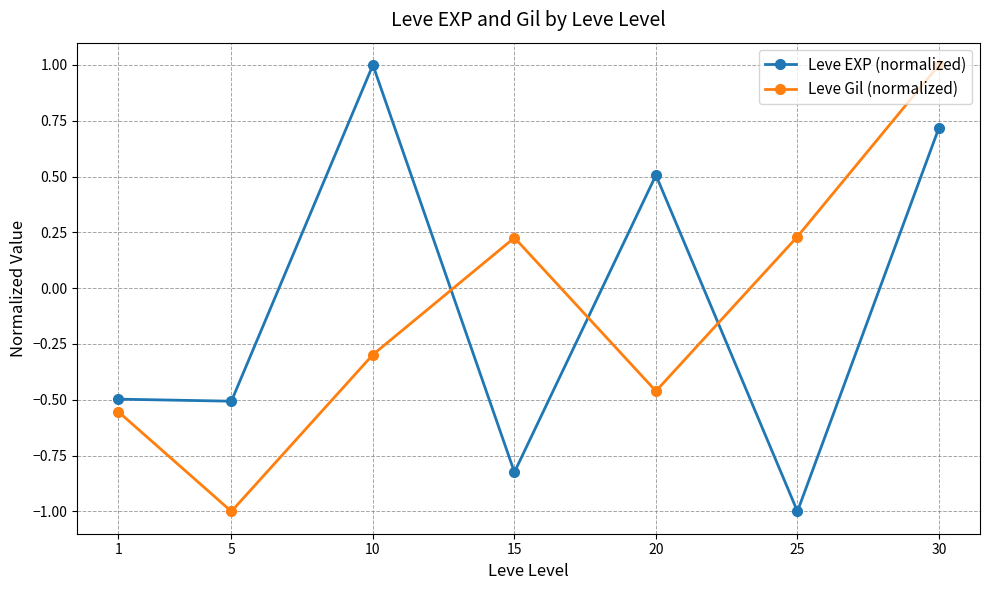

What is the sum of all Leve Gil (normalized) values?

-0.9